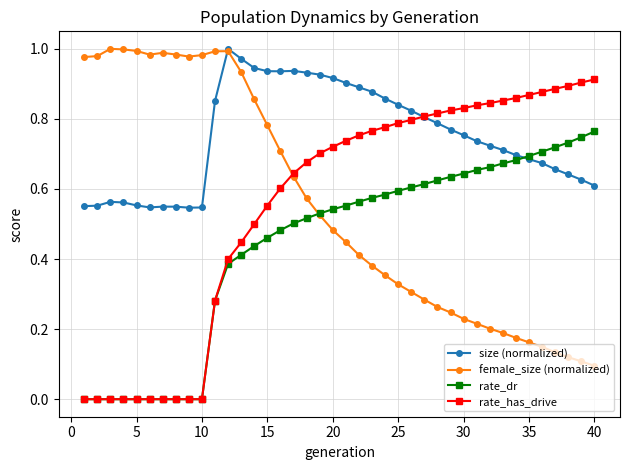

True or false: size (normalized) has more than 0 points higher than both neighbors.

True